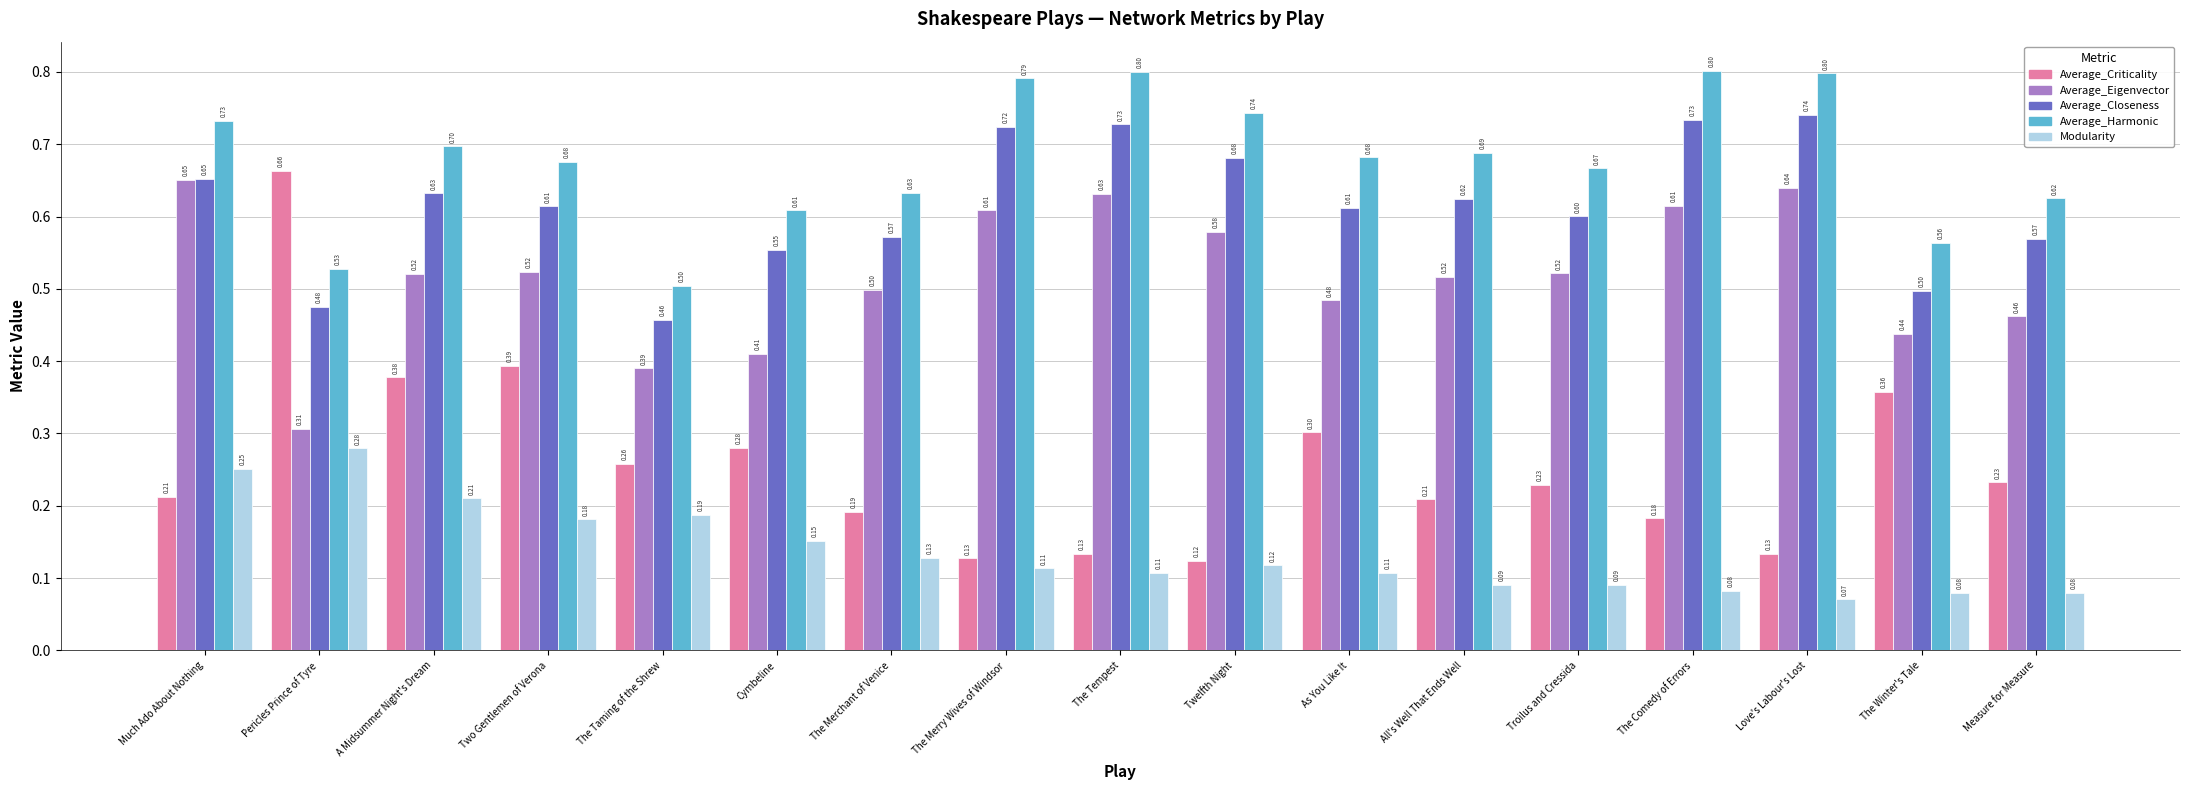

What is the difference between the second highest and second lowest values in the Average_Harmonic series?

0.3